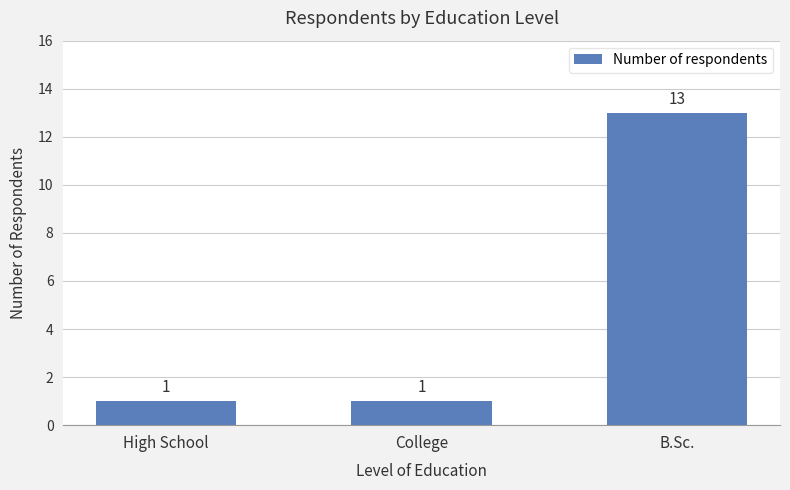

What is the change in value from High School to B.Sc.?

+12